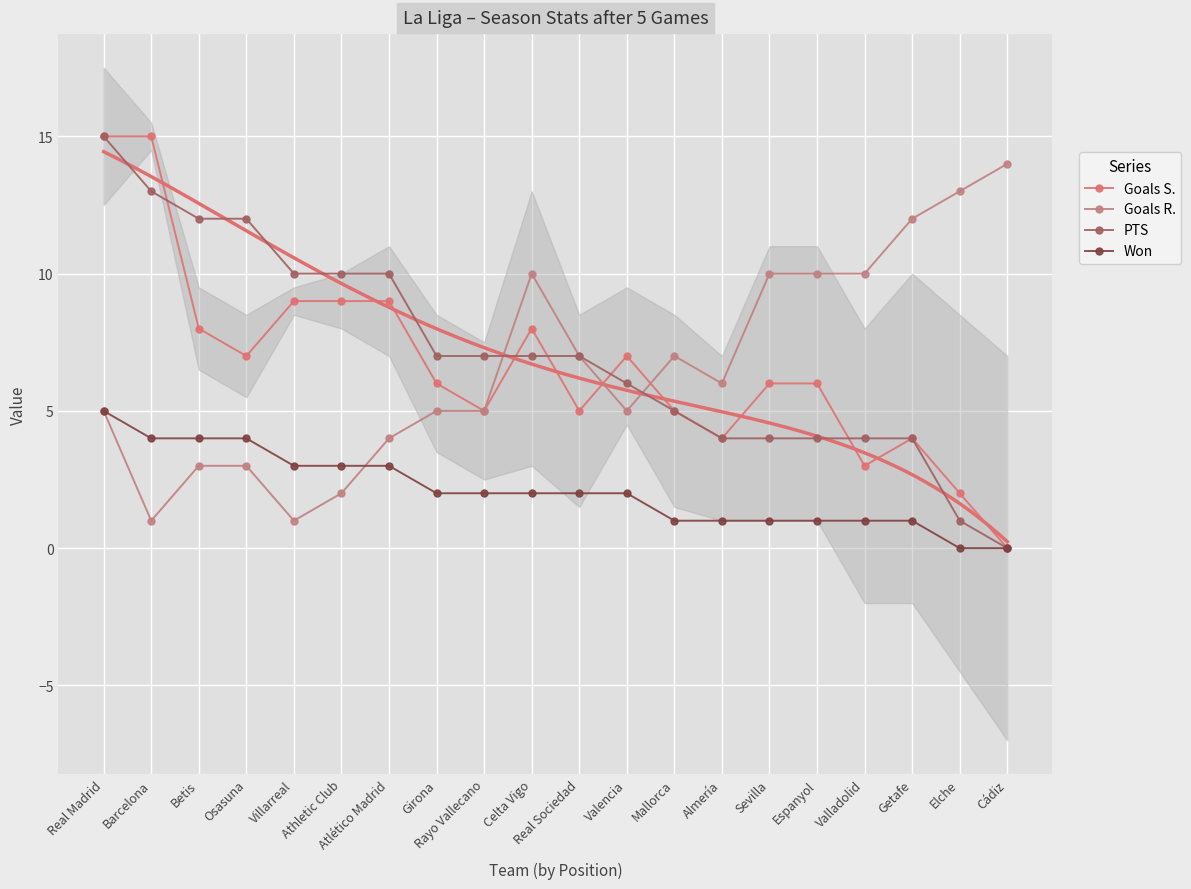

Which series has the widest spread of values?

Goals S.